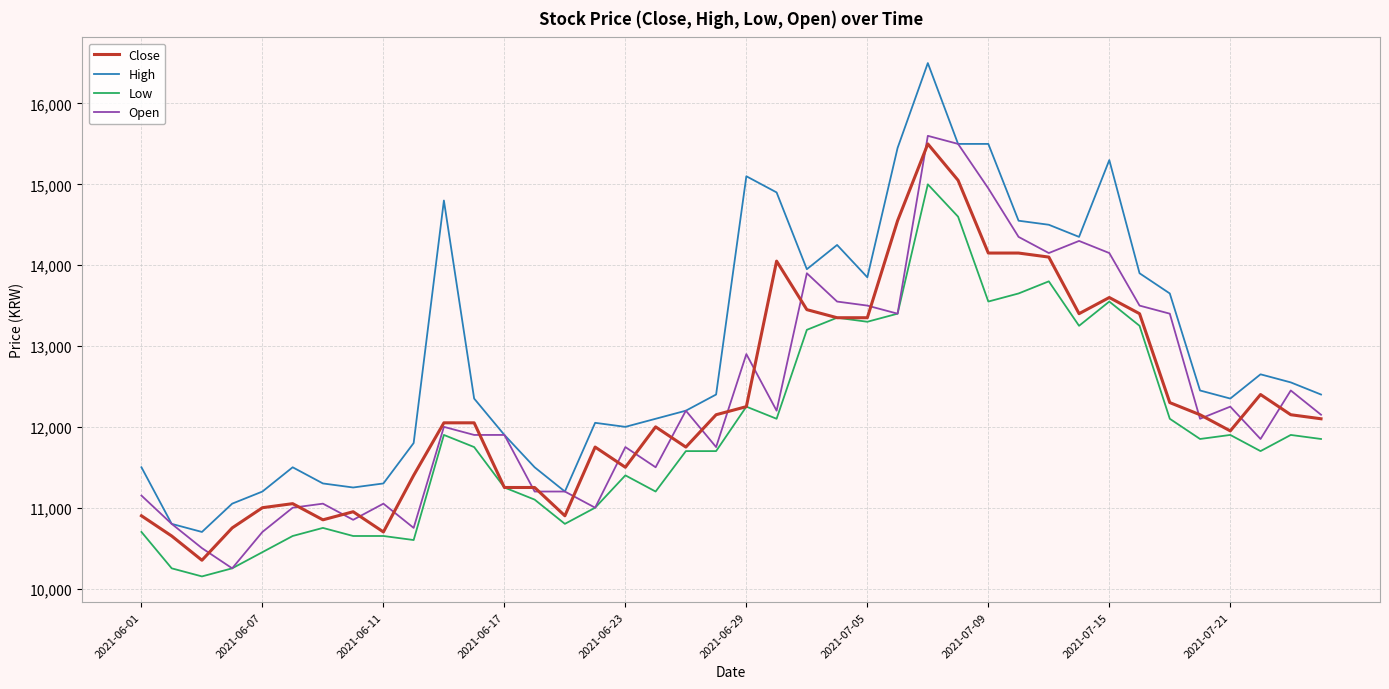

Which series has the largest total across all categories?

High